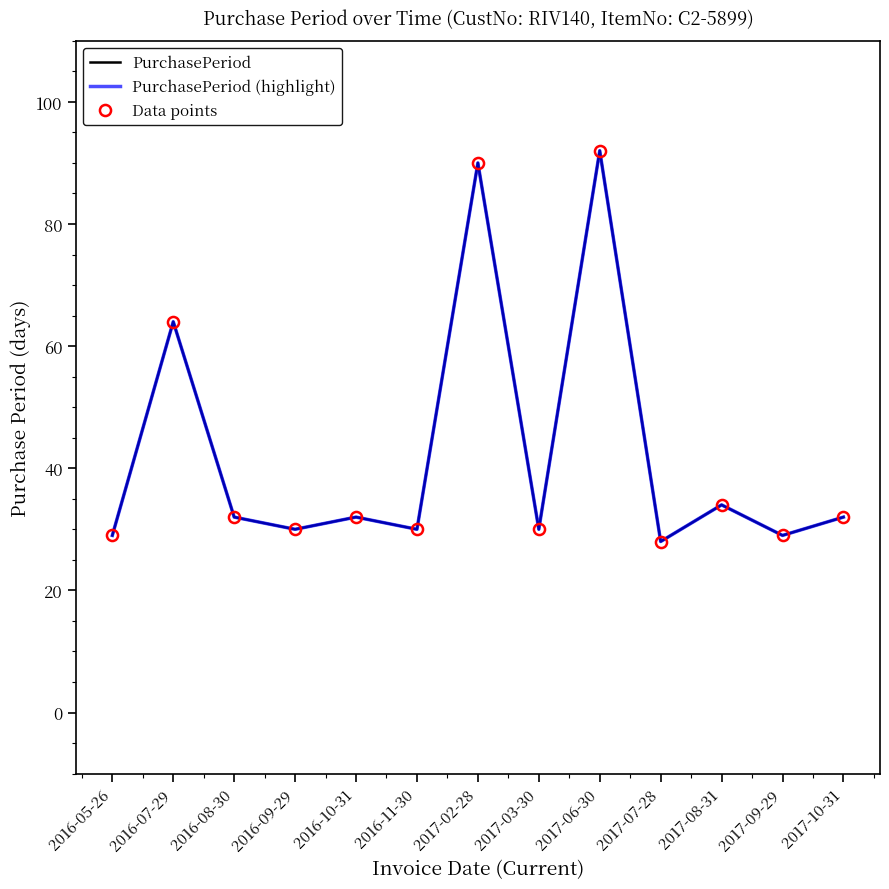

At which label is PurchasePeriod (highlight) closest to 60?

2016-07-29